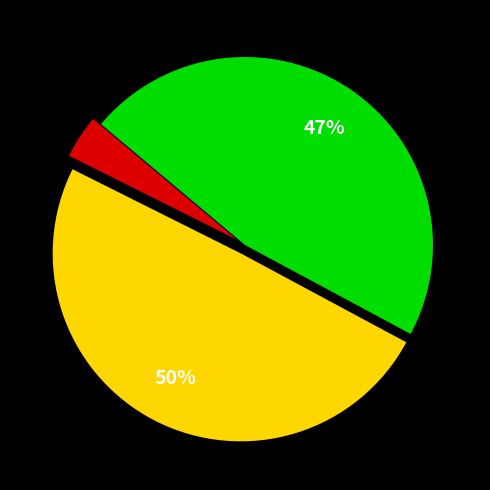

Is there any slice that represents more than half of the pie?

No